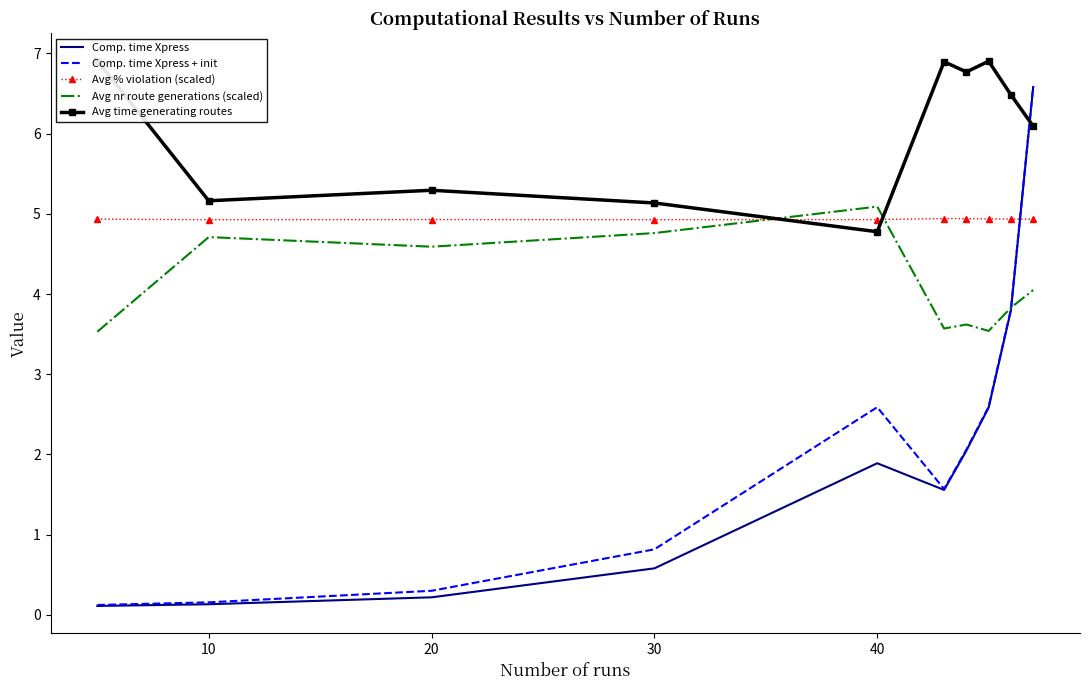

At which label is Avg % violation (scaled) closest to 4?

10